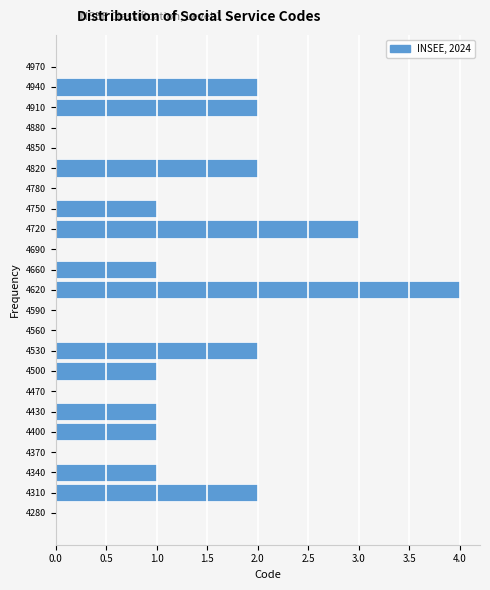

Over which range of the y-axis is the bar longest?

4610 to 4640